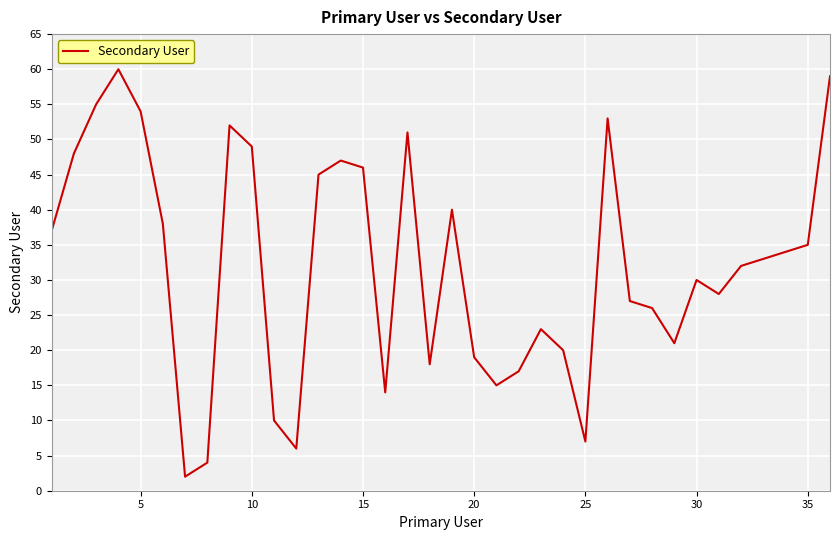

What is the greatest value displayed?

60